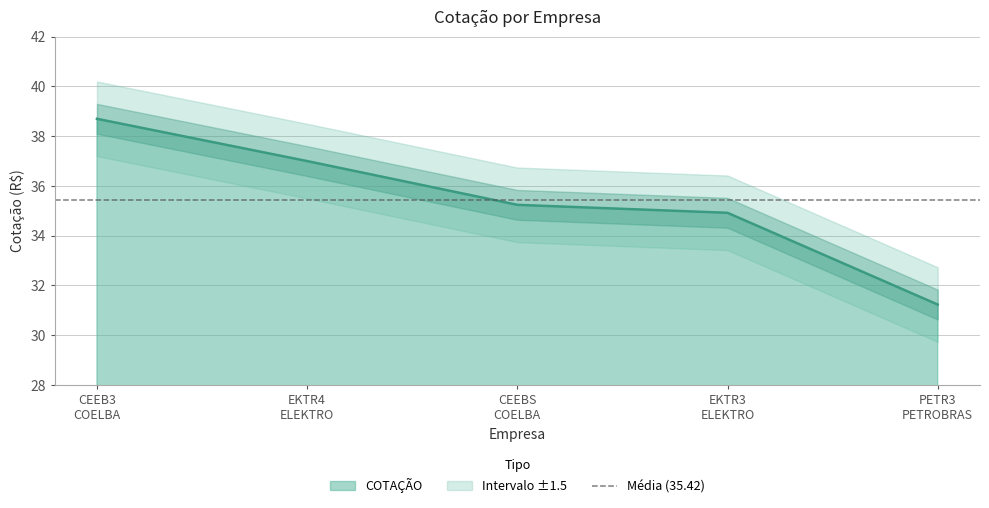

At which label does the data first exceed 35?

CEEB3
COELBA